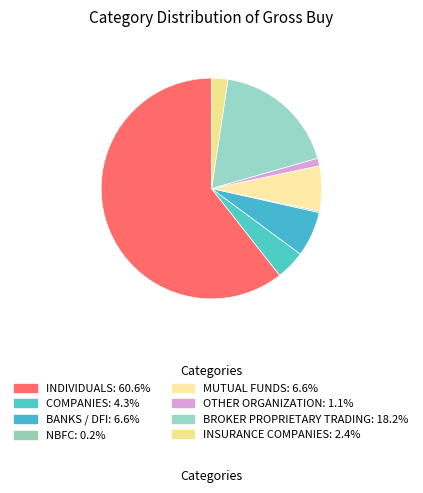

Rank the categories by value from highest to lowest.

INDIVIDUALS, BROKER PROPRIETARY TRADING, BANKS / DFI, MUTUAL FUNDS, COMPANIES, INSURANCE COMPANIES, OTHER ORGANIZATION, NBFC